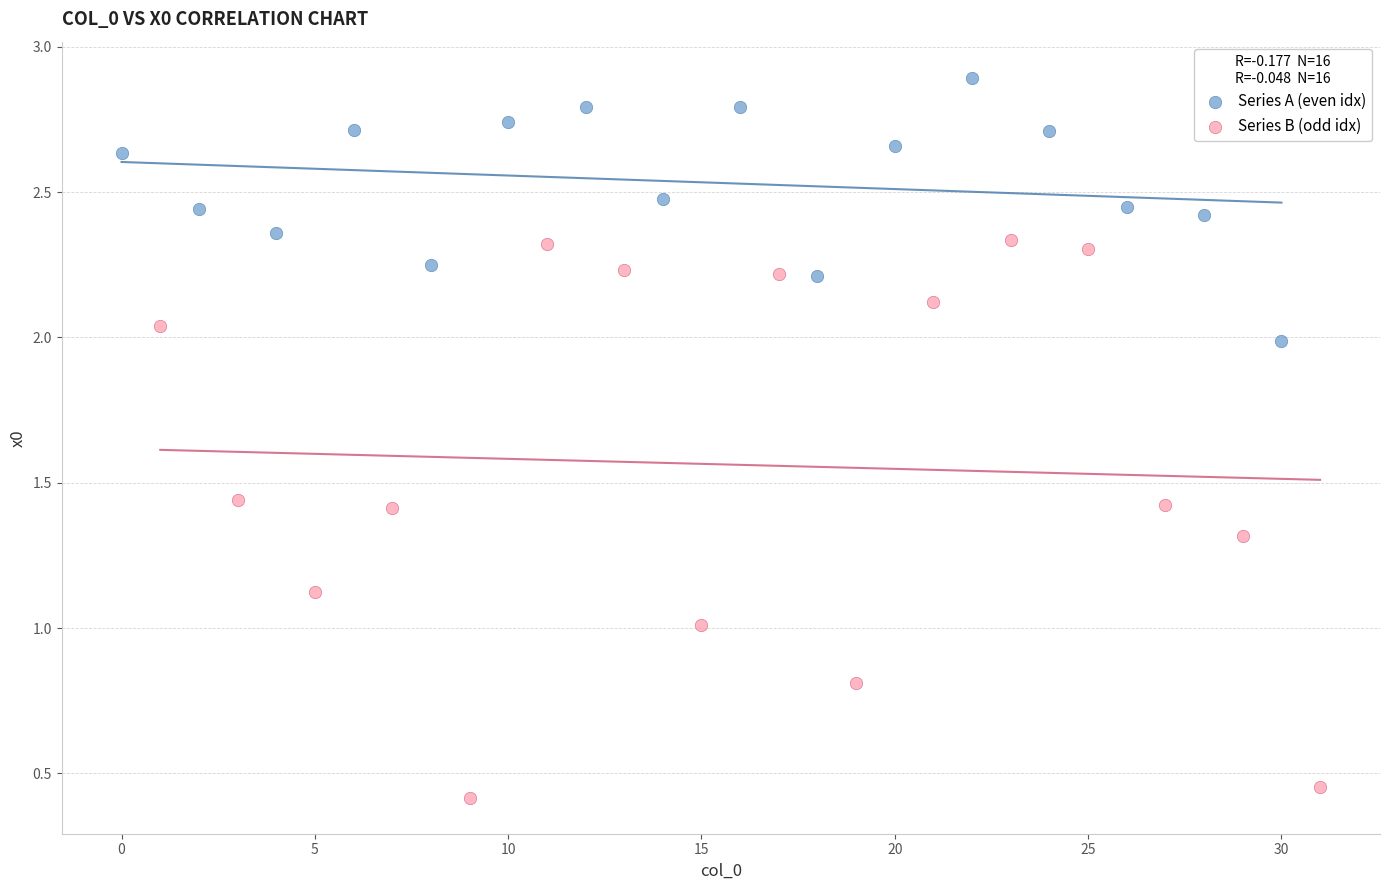

Which series has the largest Y range (max minus min)?

Series B (odd idx)